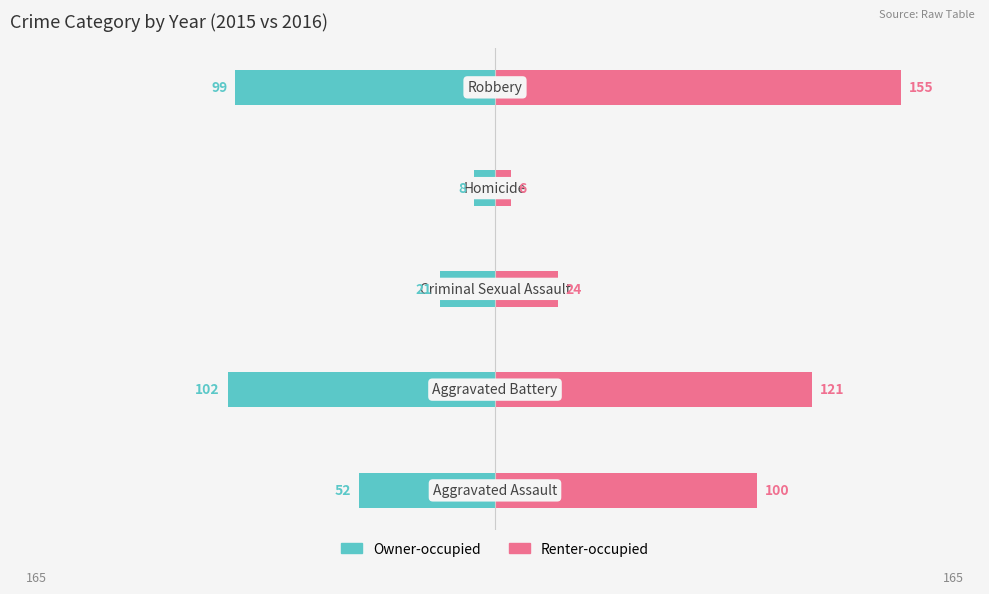

Rank the series at −50 from highest to lowest value.

Renter-occupied, Owner-occupied